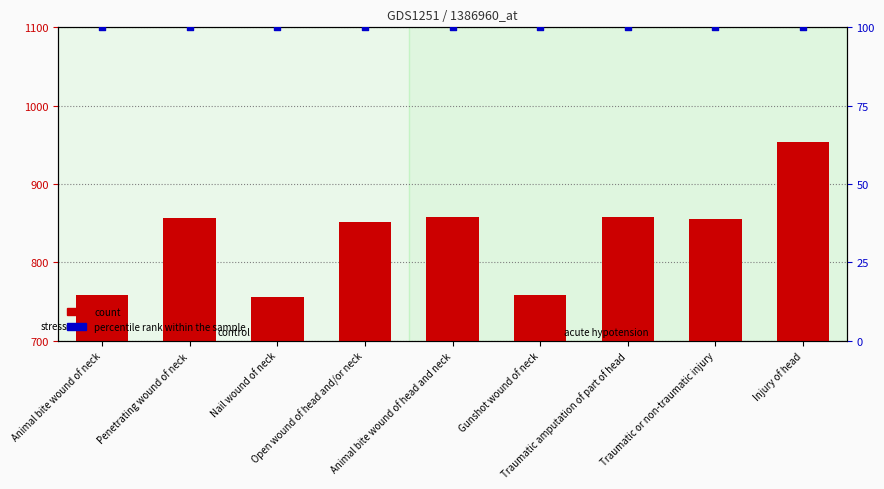

Which series has the largest Y range (max minus min)?

count